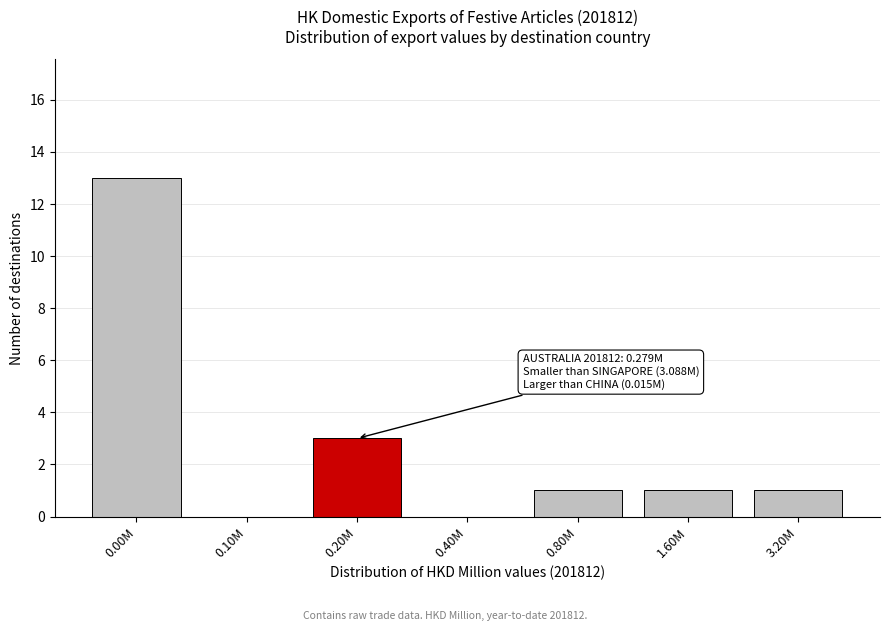

Reading left to right, list all the values displayed in this chart.

0.00M=13	0.10M=0	0.20M=3	0.40M=0	0.80M=1	1.60M=1	3.20M=1